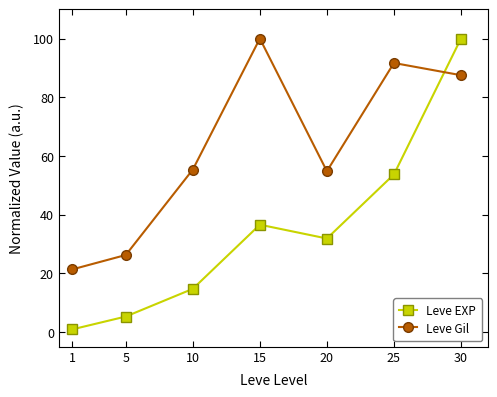

Reading left to right, transcribe all the data shown in this chart.

Leve EXP: 1=0.9	5=5.3	10=14.7	15=36.6	20=31.9	25=53.7	30=100.0
Leve Gil: 1=21.4	5=26.3	10=55.4	15=100.0	20=54.8	25=91.7	30=87.5